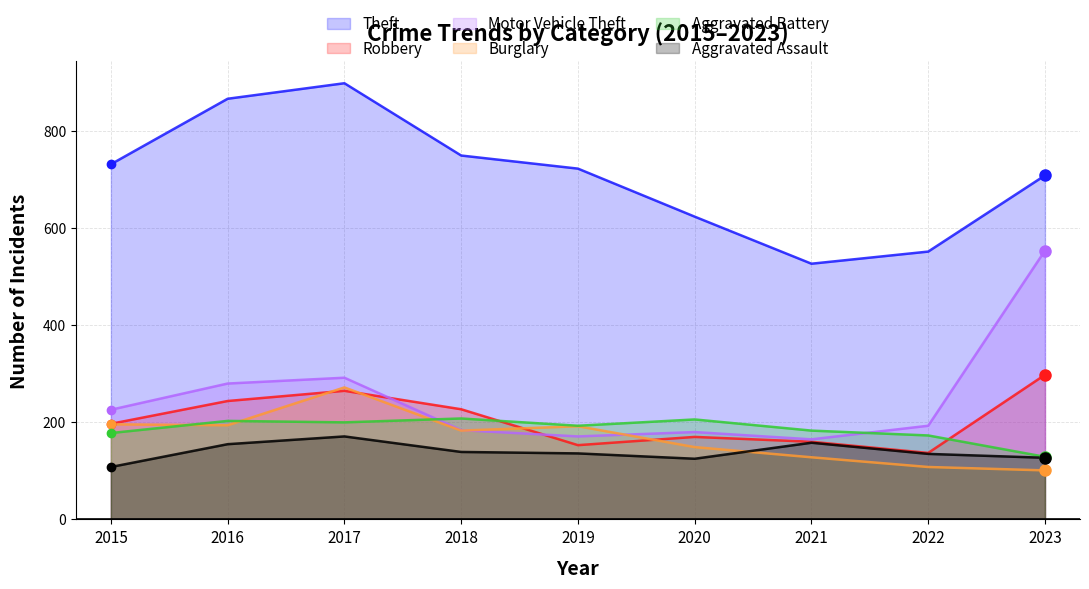

Rank the series by their maximum value, from highest to lowest.

Theft, Motor Vehicle Theft, Robbery, Burglary, Aggravated Battery, Aggravated Assault